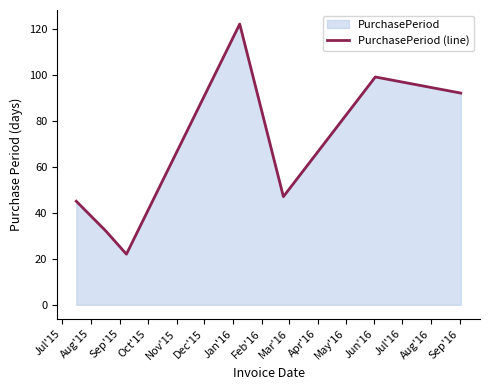

What is the smallest value displayed?

22